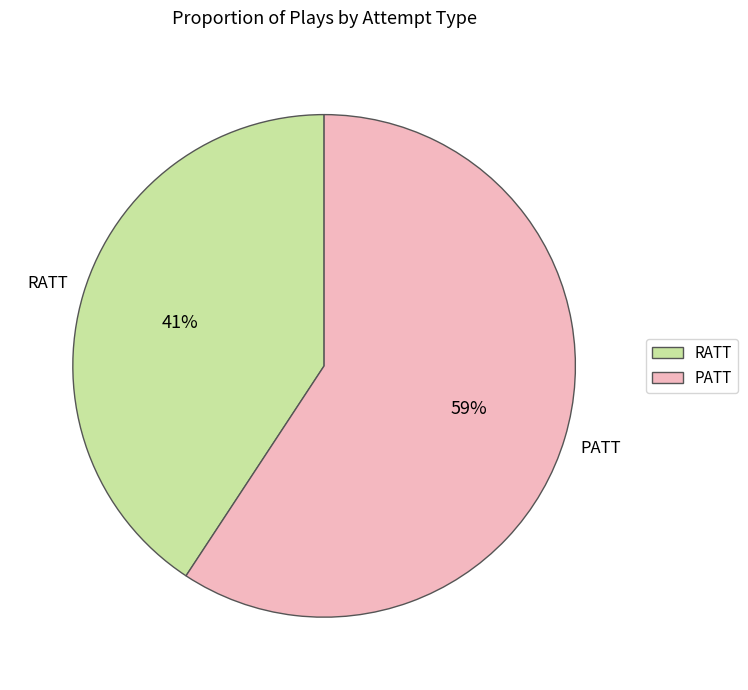

Which category has the smallest portion of the pie?

RATT